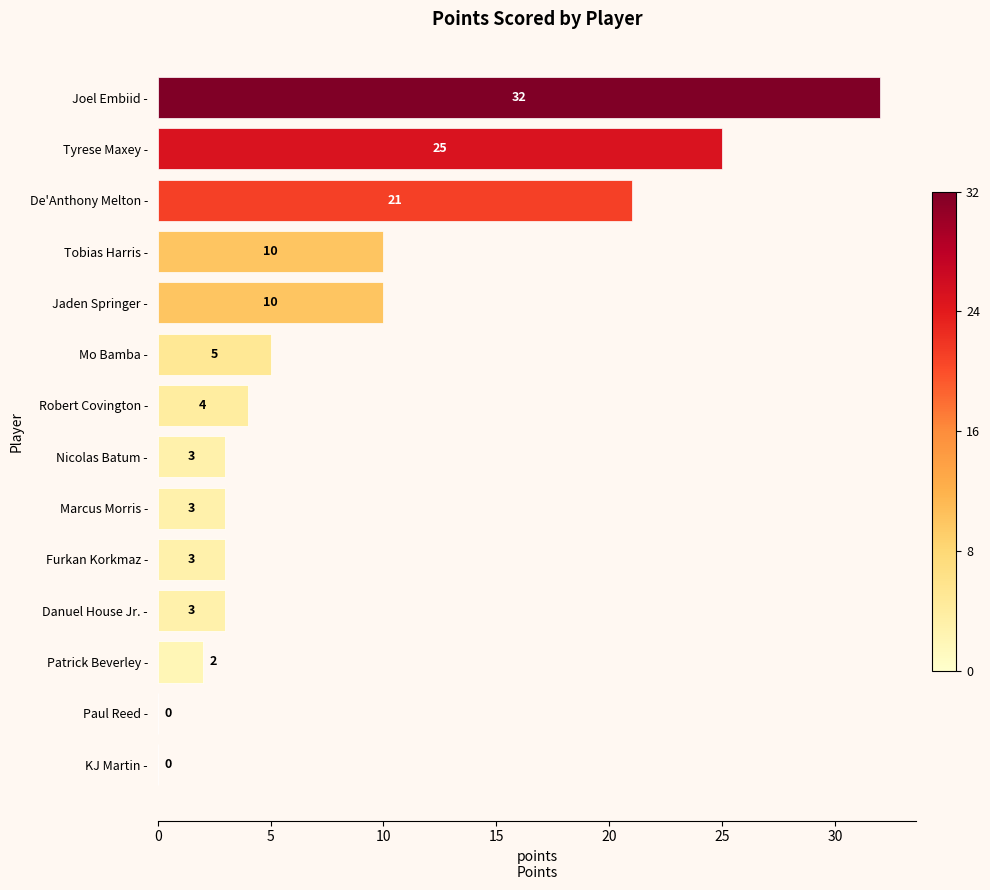

What is the sum of the values at Paul Reed - and Furkan Korkmaz -?

3